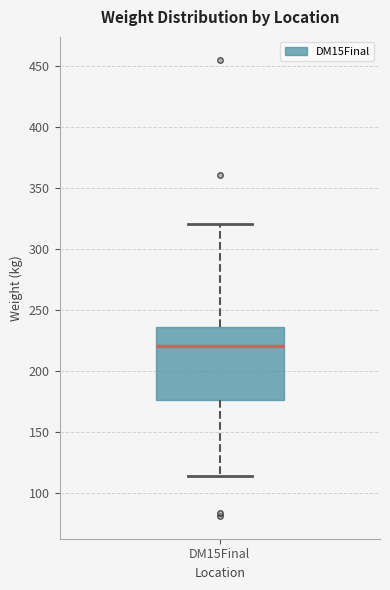

Read this box plot against the y-axis: the position of the median line, the range covered by the box, and the ends of both whiskers. The values are not printed on the chart, so give them approximately, as read against the axis.

median 220, box 175 to 235, whiskers 115 to 320